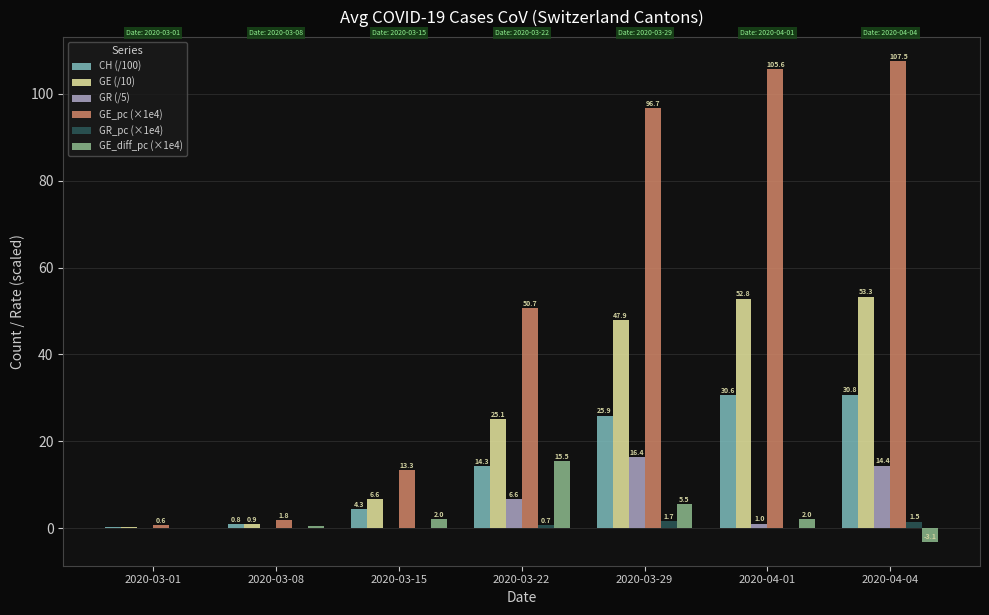

True or false: GE_diff_pc (×1e4) has a value of -3.1 at 2020-04-04.

True